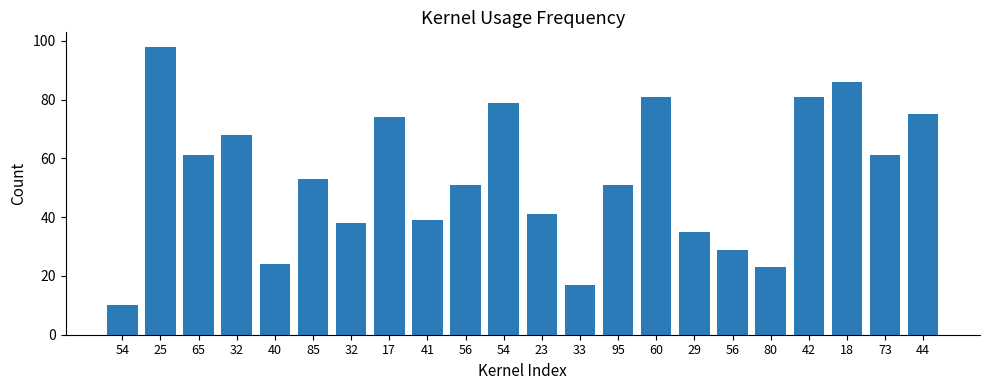

How many bars are there in total?

22